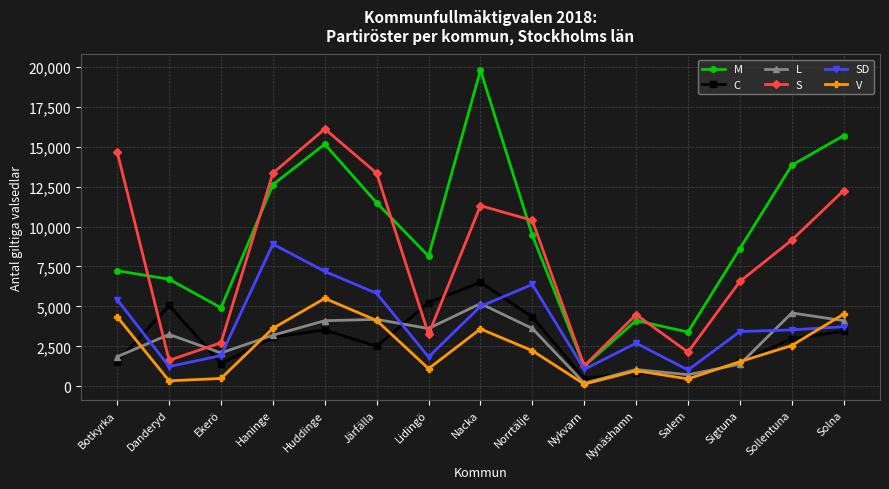

What is the label of the 12th point from the left?

Salem